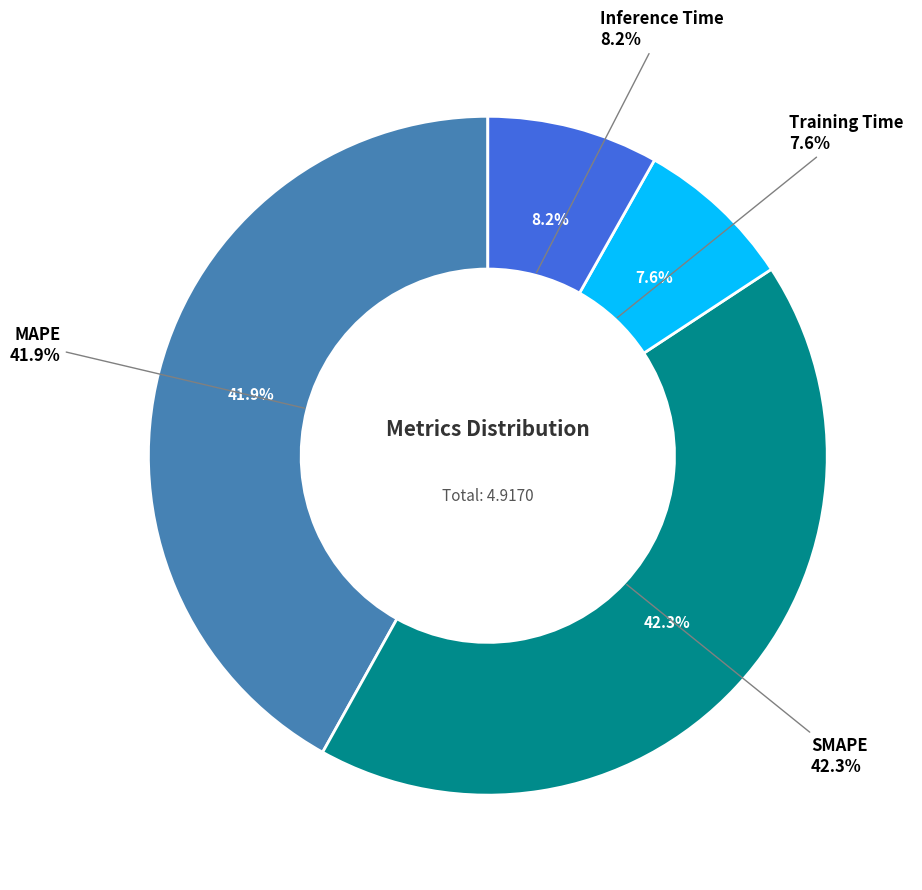

Does any single category account for the majority?

No